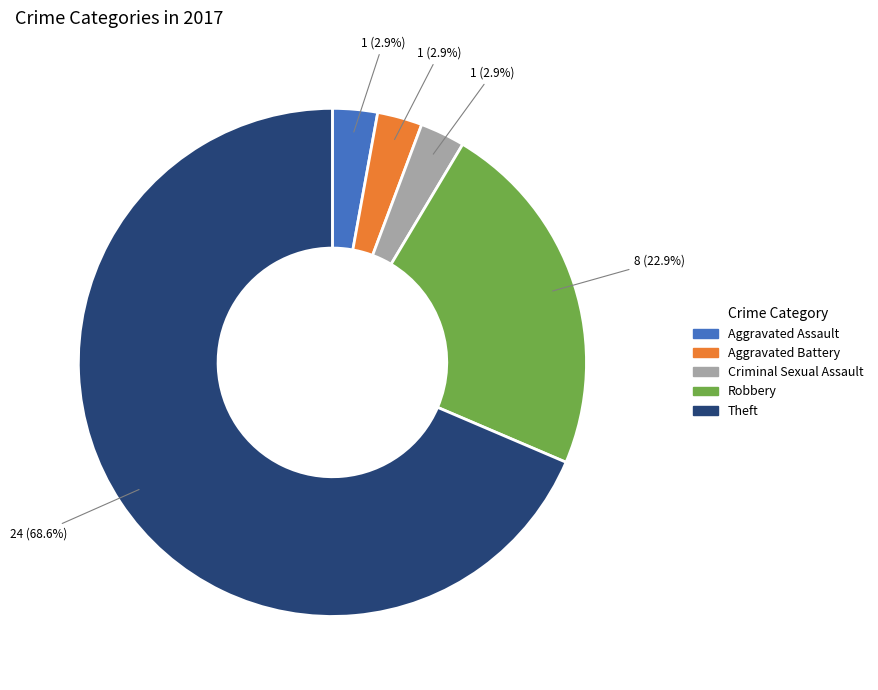

Does any single category account for the majority?

Yes